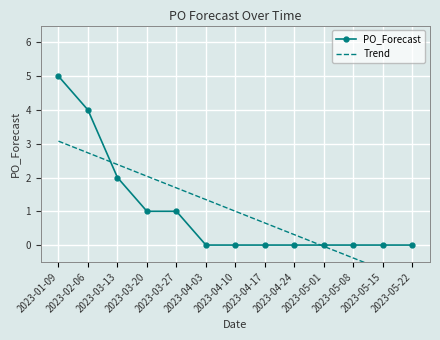

List the series in order of their overall mean, lowest first.

Trend, PO_Forecast